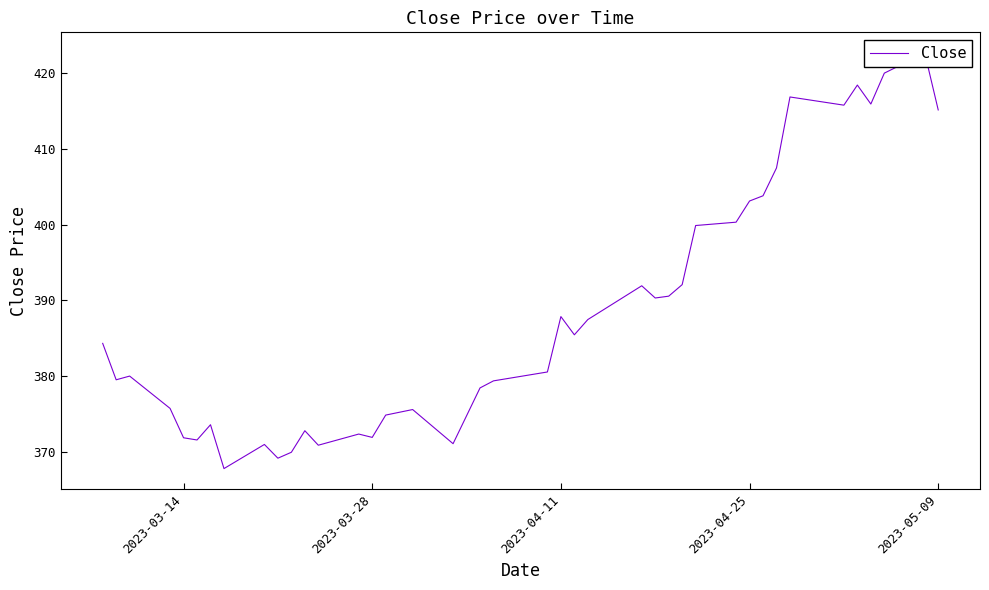

How many values exceed 384?

20